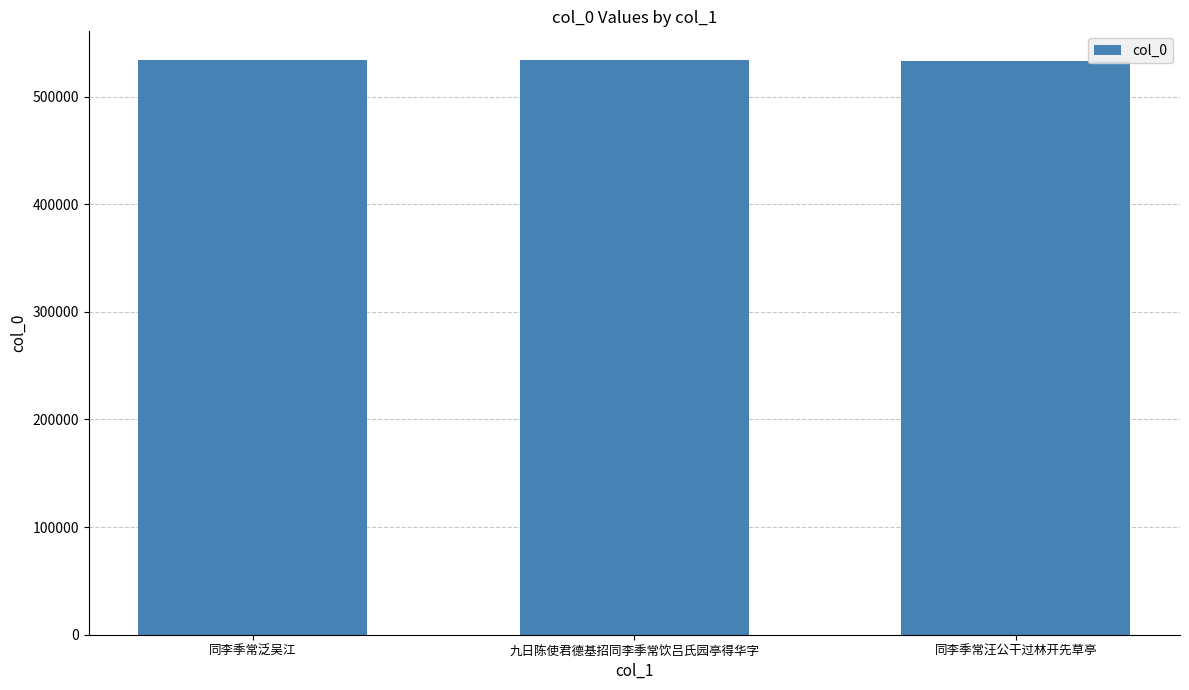

Approximately how many times larger is the value at 九日陈使君德基招同李季常饮吕氏园亭得华字 compared to 同李季常泛吴江?

1.0